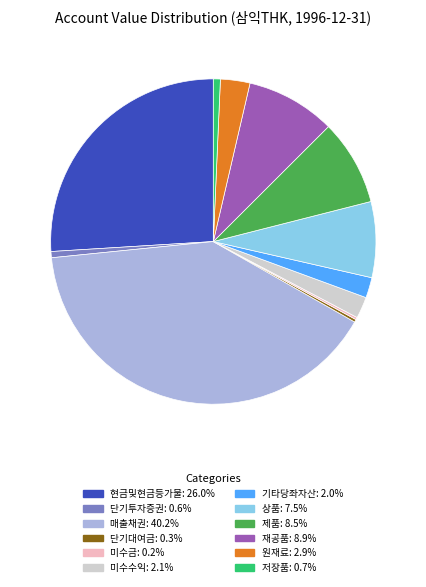

What is the largest slice in the pie chart?

매출채권